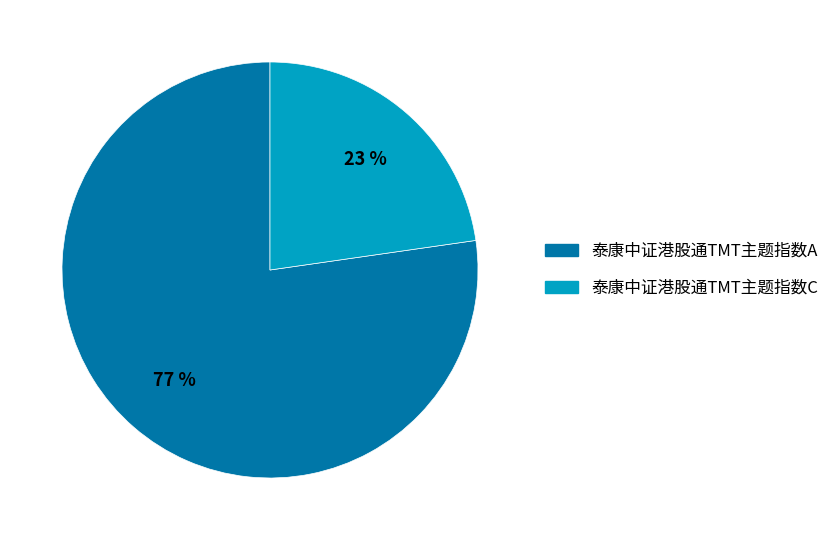

To the nearest percent, what percentage of the pie is 泰康中证港股通TMT主题指数A?

77%